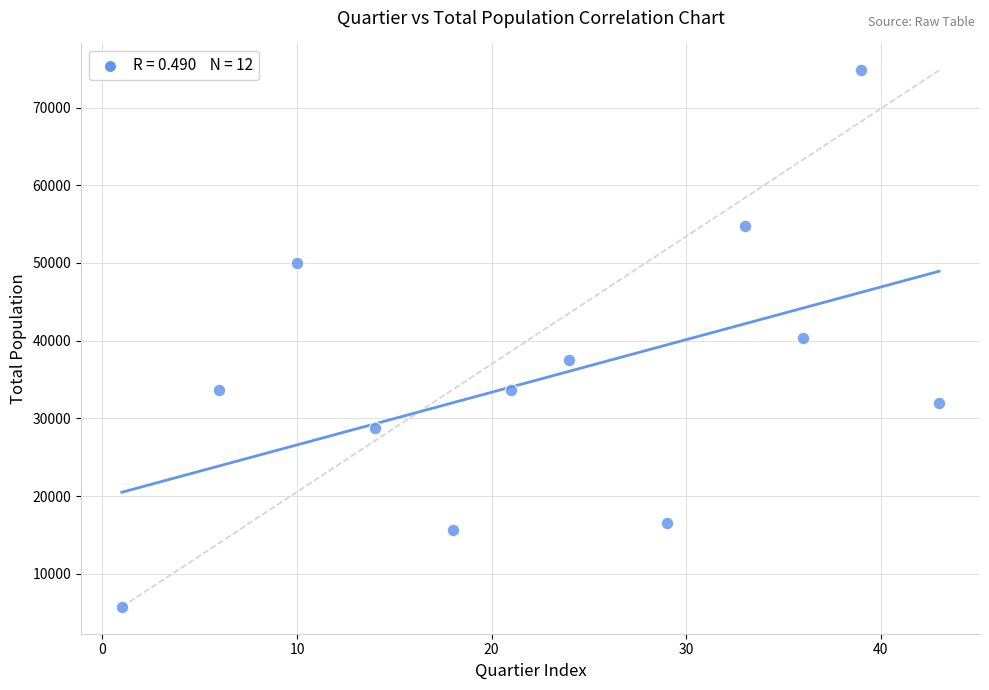

What is the range of X values (max minus min)?

42